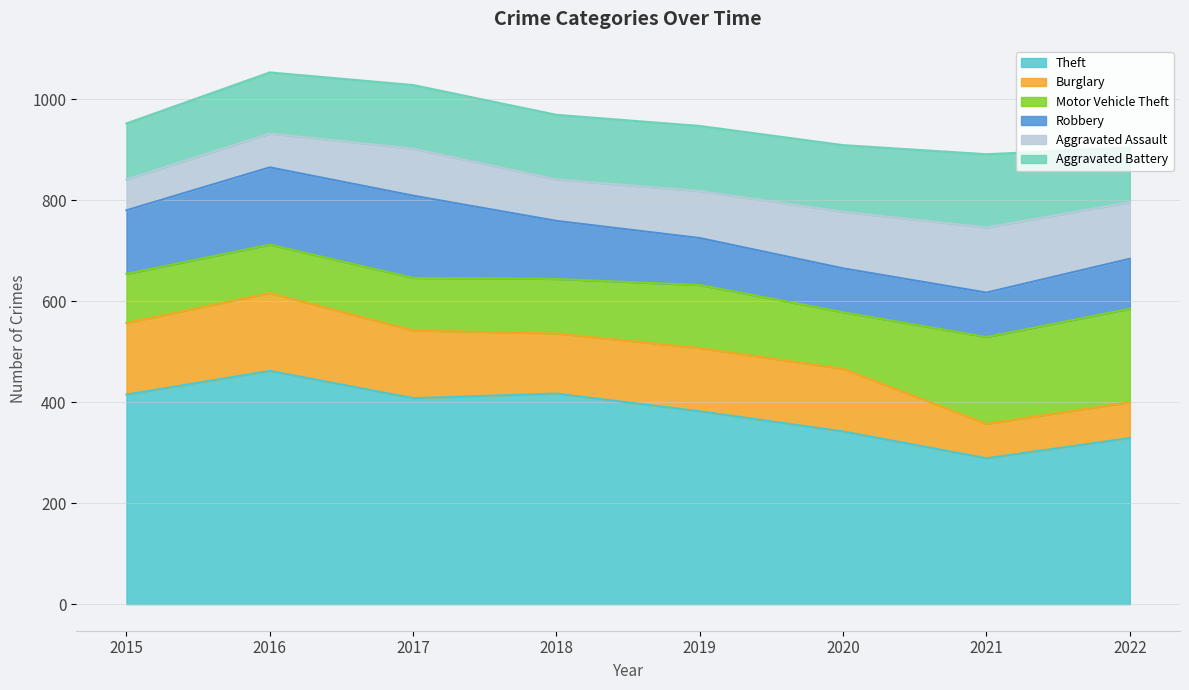

Is the value of Burglary at 2022 greater than the value of Theft at 2021?

No